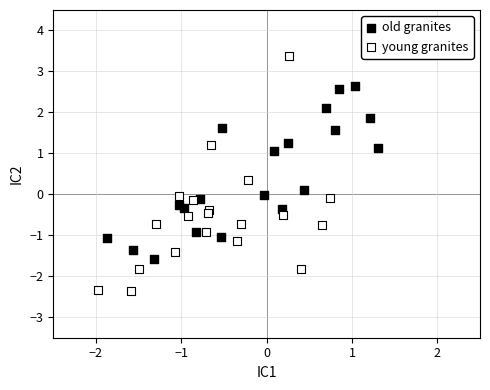

Which series contains the highest Y value?

young granites